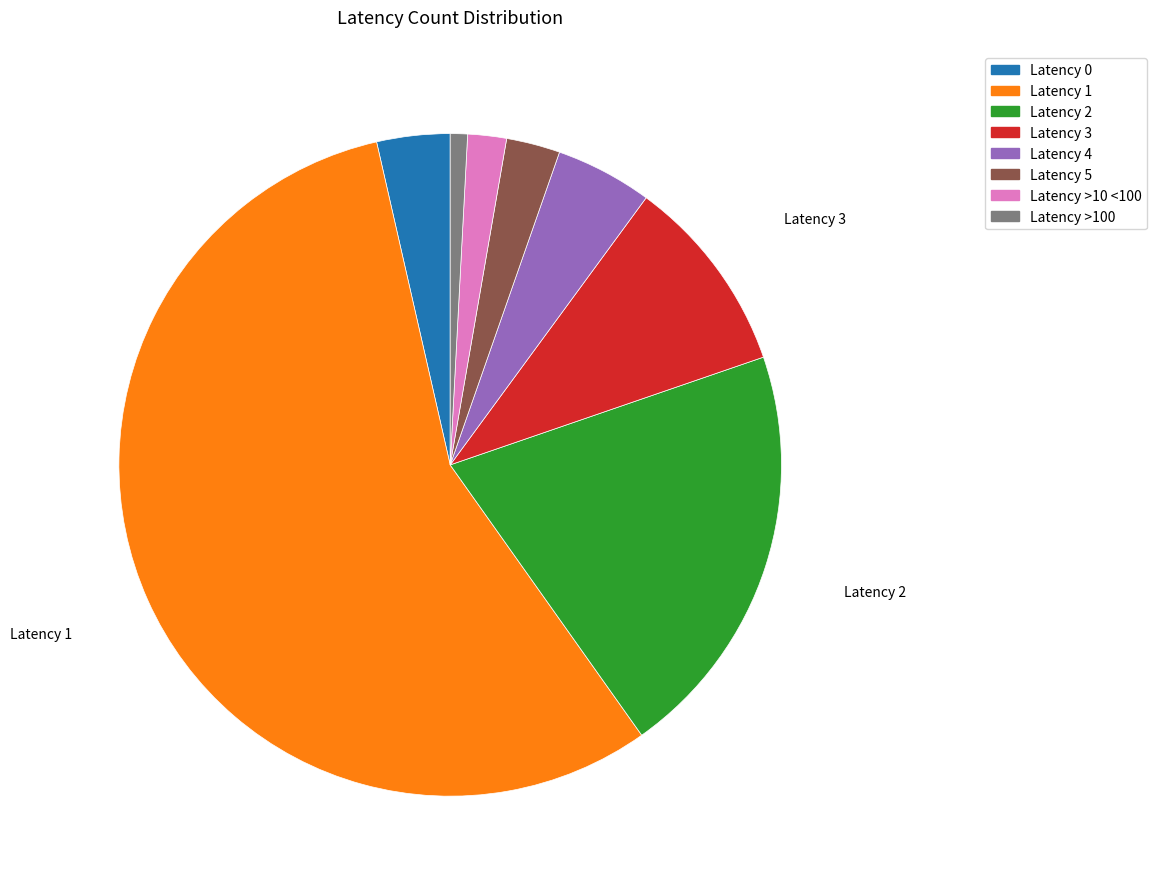

Combined, do Latency 0 and Latency 3 account for over 50%?

No